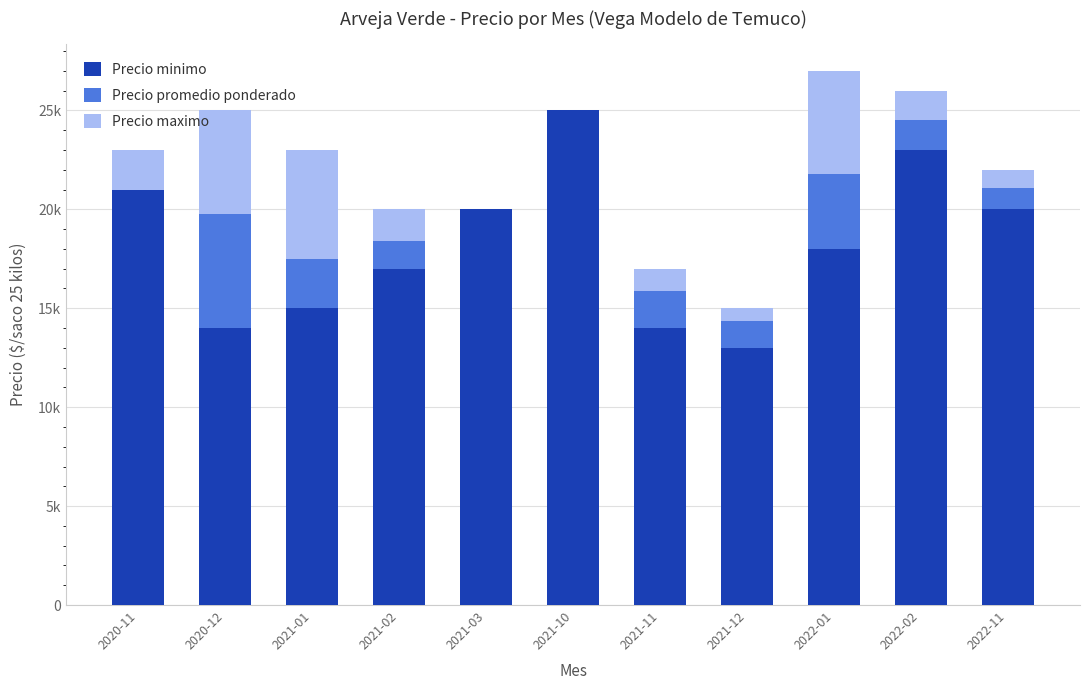

Are the bars horizontal?

No